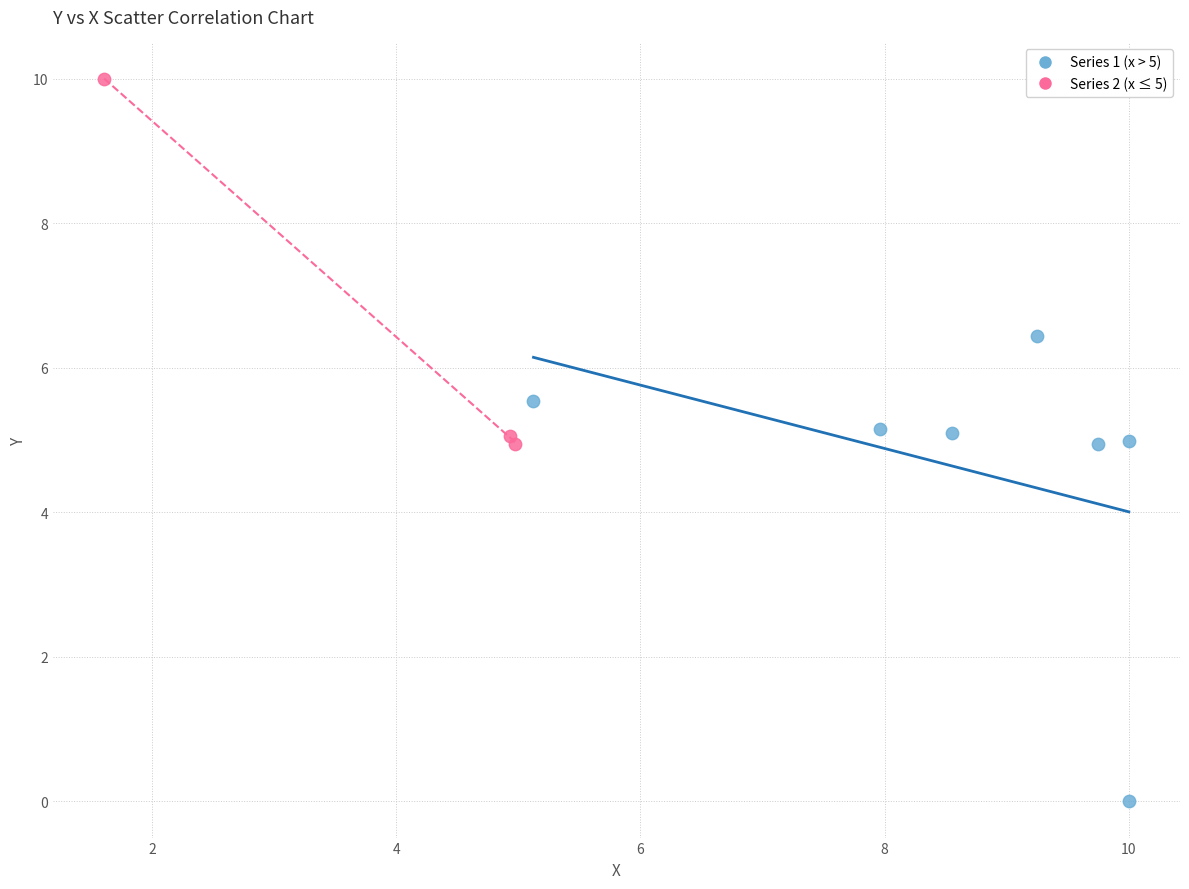

Which series has the largest Y range (max minus min)?

Series 1 (x > 5)